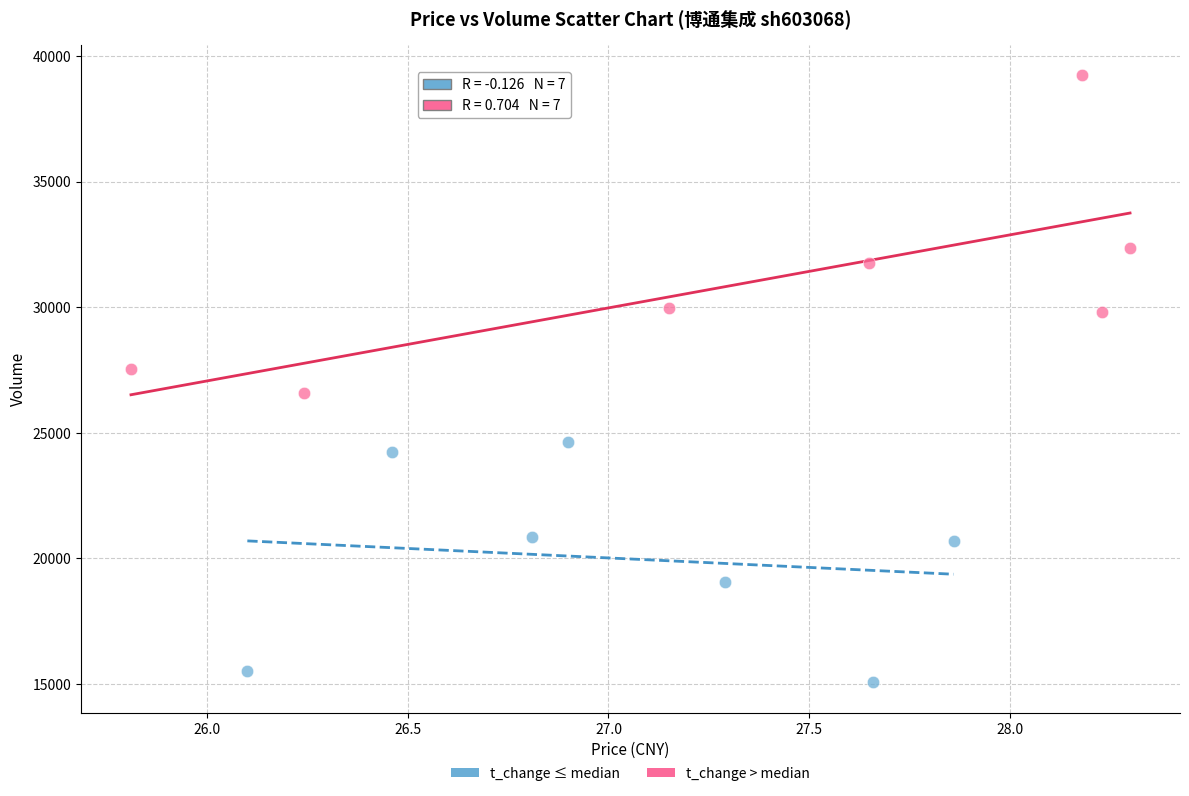

Which series contains the highest Y value?

t_change > median